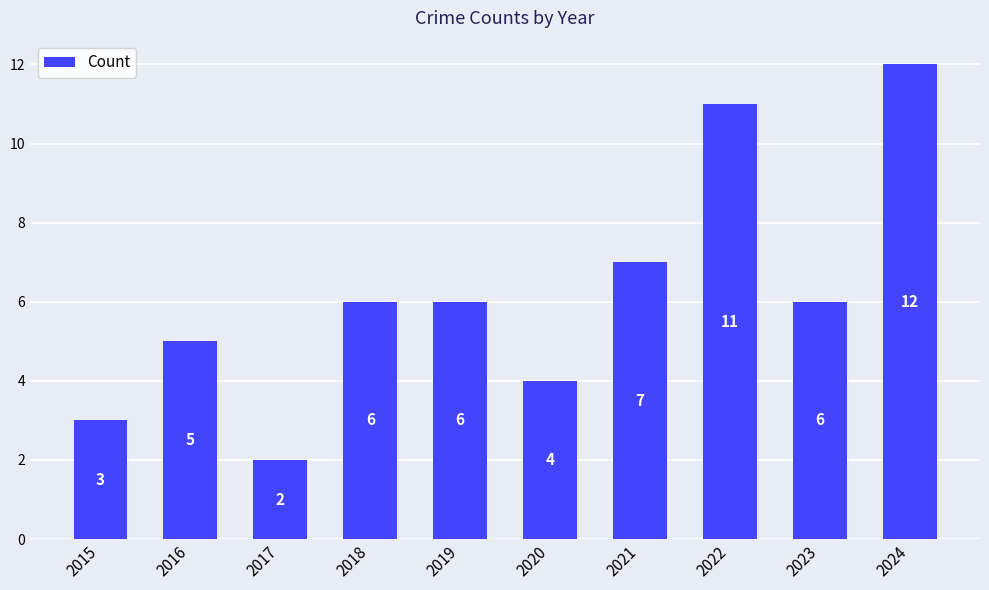

Approximately how many times larger is the value at 2018 compared to 2016?

1.2